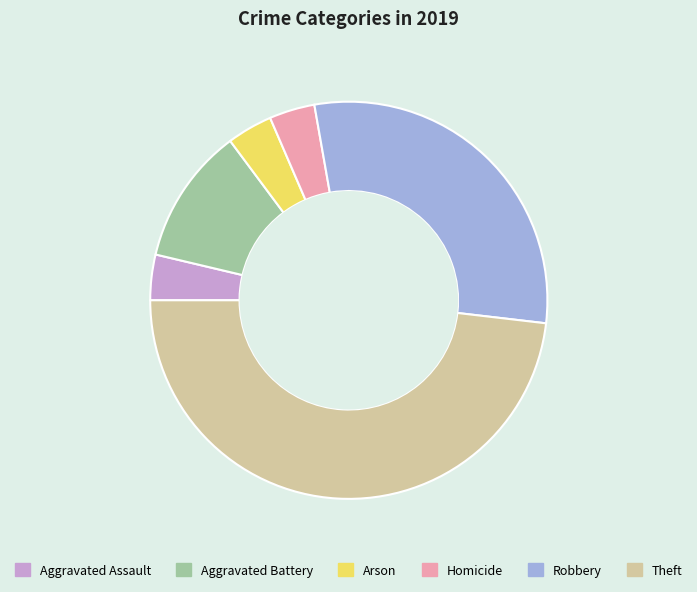

Does any single category account for the majority?

No